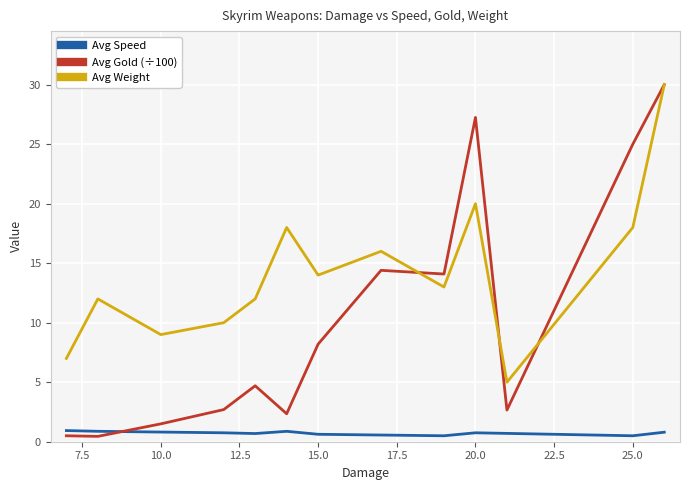

True or false: Avg Weight and Avg Speed intersect in this chart.

False